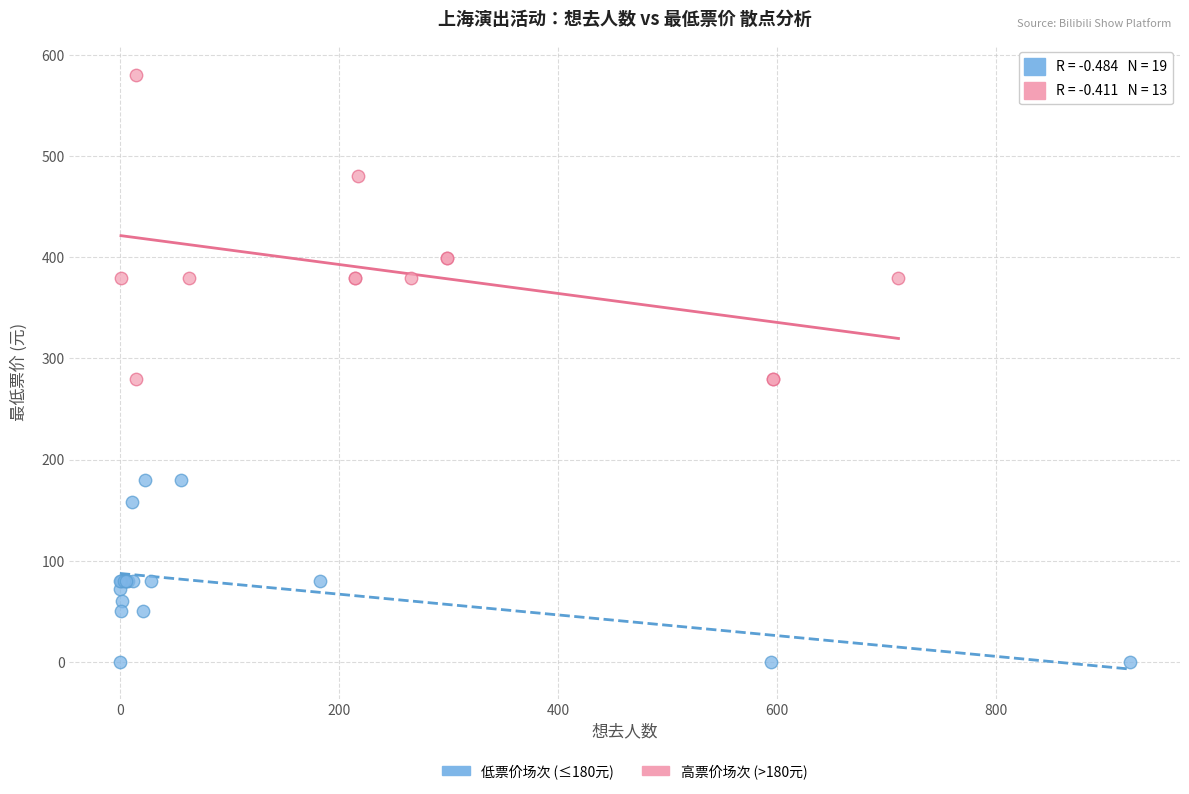

Which series has the widest spread of Y values?

高票价场次 (>180元)